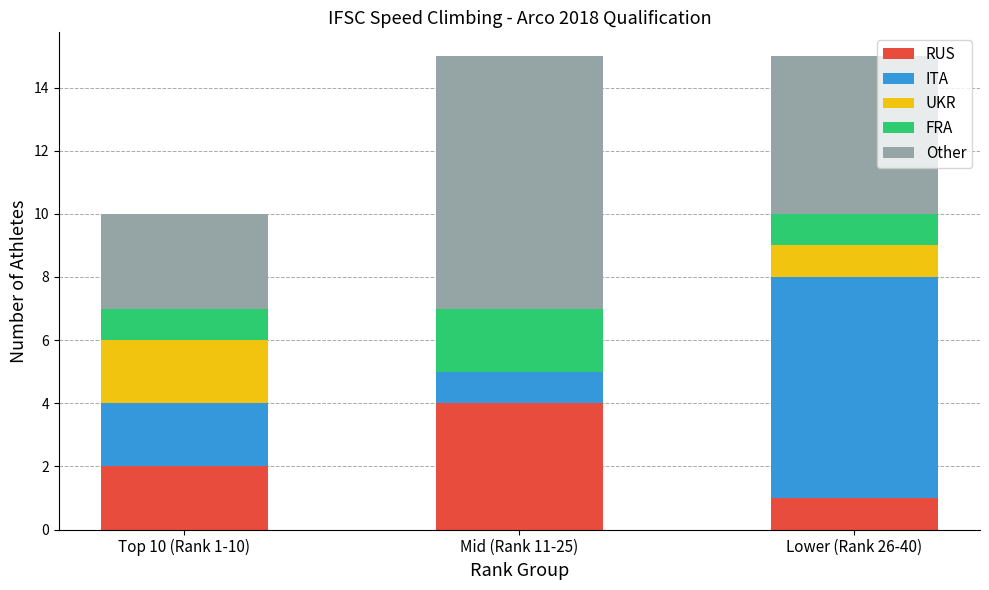

What are all the series names shown in the legend?

RUS, ITA, UKR, FRA, Other